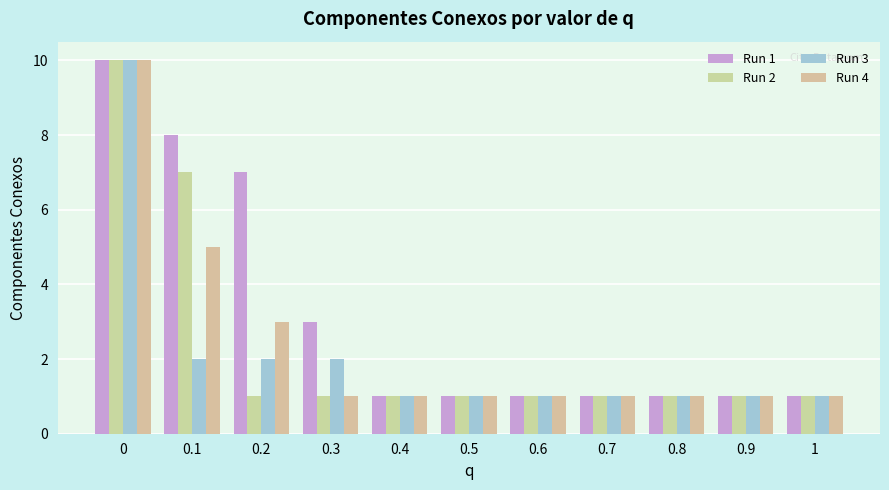

How many bars are there in total?

44